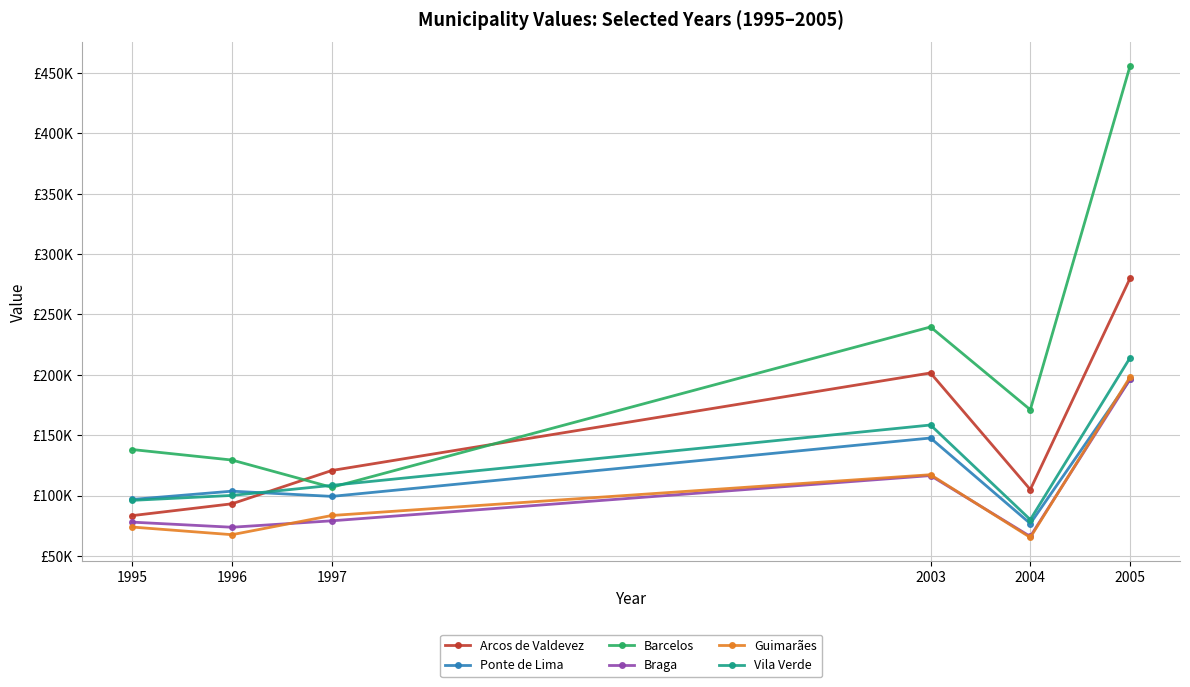

What are all the series names shown in the legend?

Arcos de Valdevez, Ponte de Lima, Barcelos, Braga, Guimarães, Vila Verde